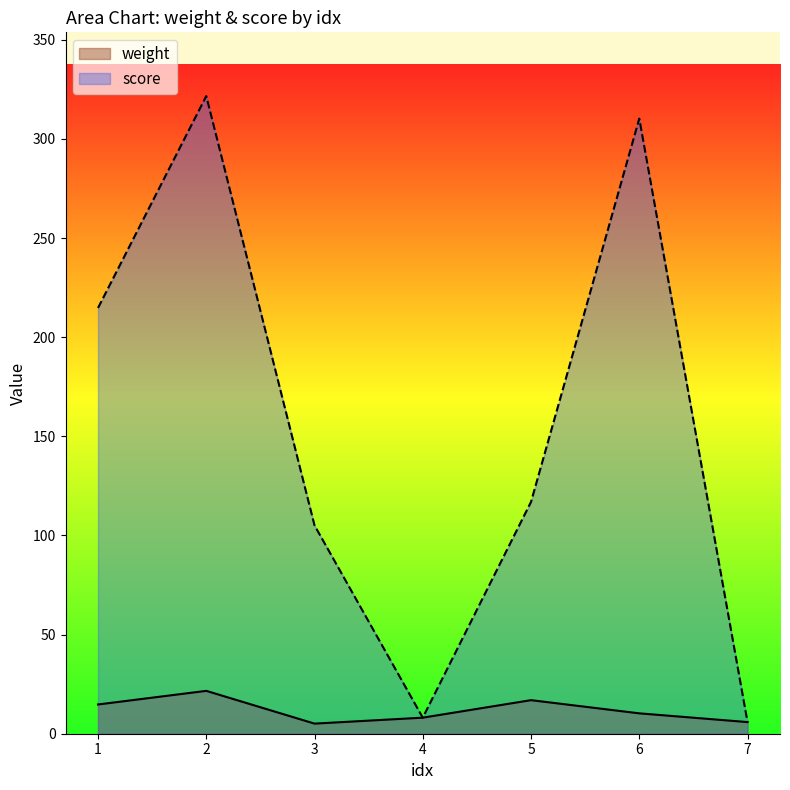

Rank the series by their average value, from lowest to highest.

weight, score